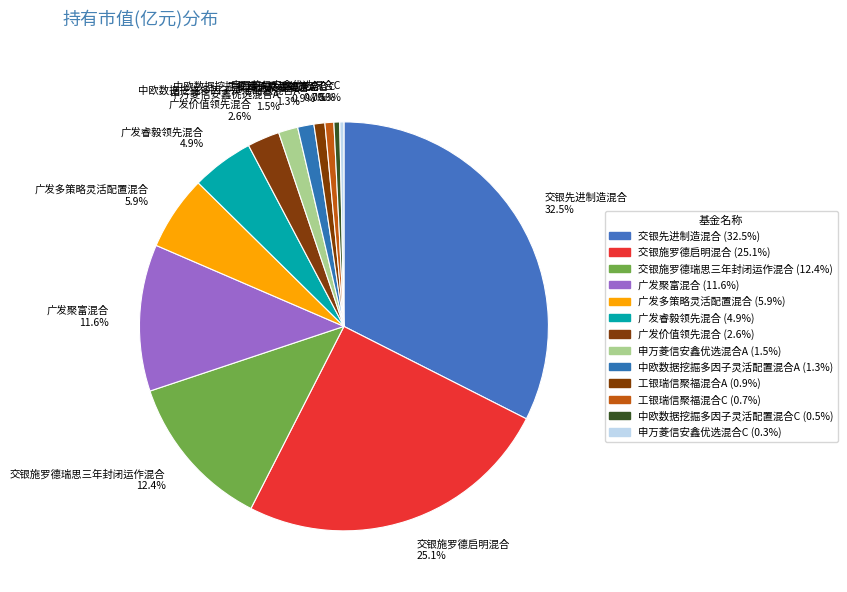

Is 交银施罗德瑞思三年封闭运作混合 the majority of the pie?

No